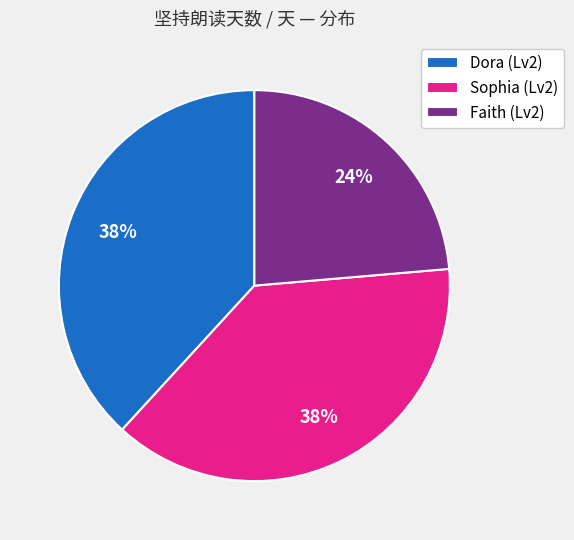

Combined, do Sophia (Lv2) and Dora (Lv2) account for over 50%?

Yes